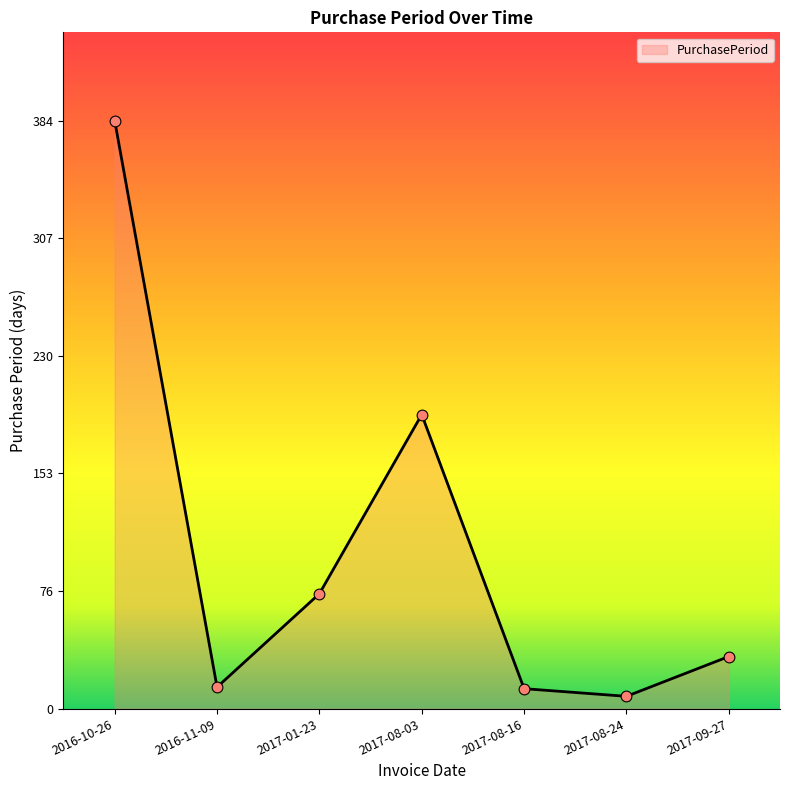

Between 2017-08-03 and 2017-09-27, which is larger?

2017-08-03